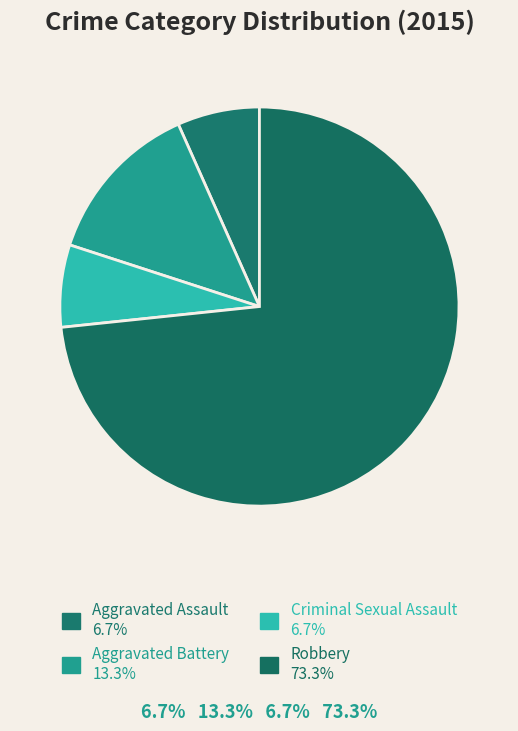

How many segments does this pie chart have?

4